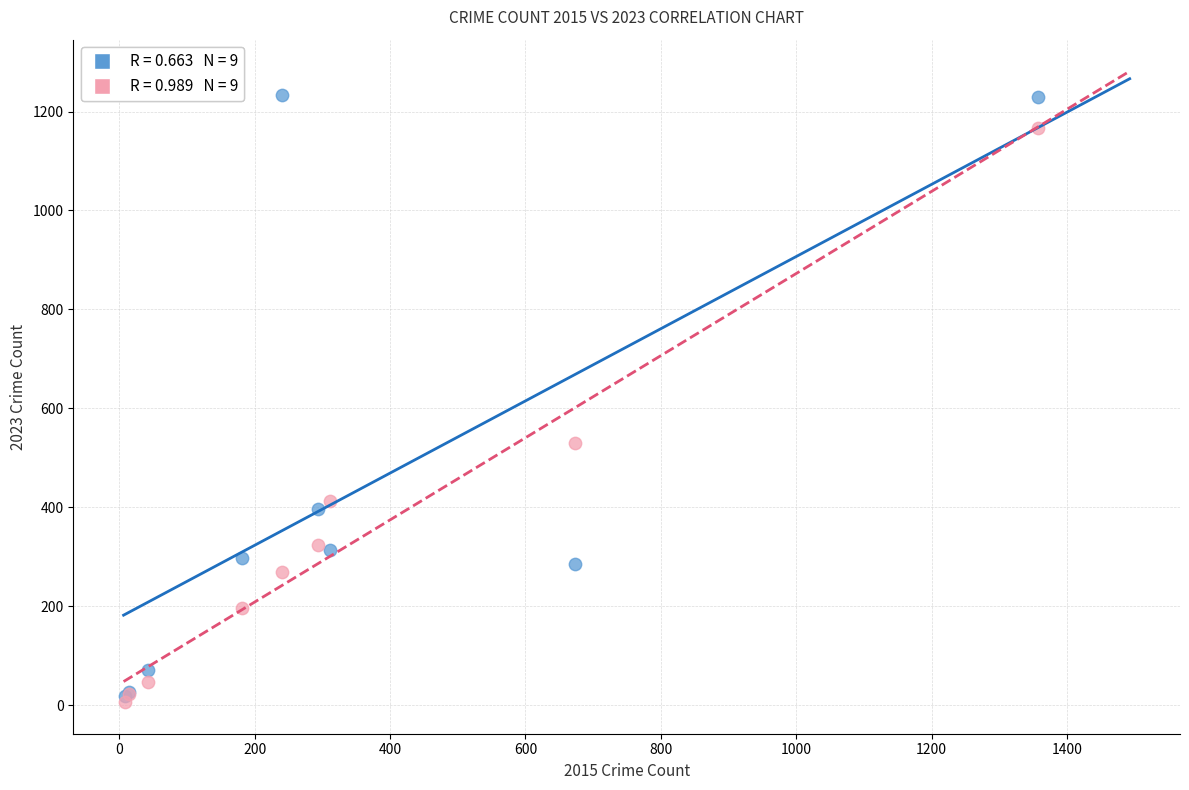

Across all series, what Y value is closest to 620?

529